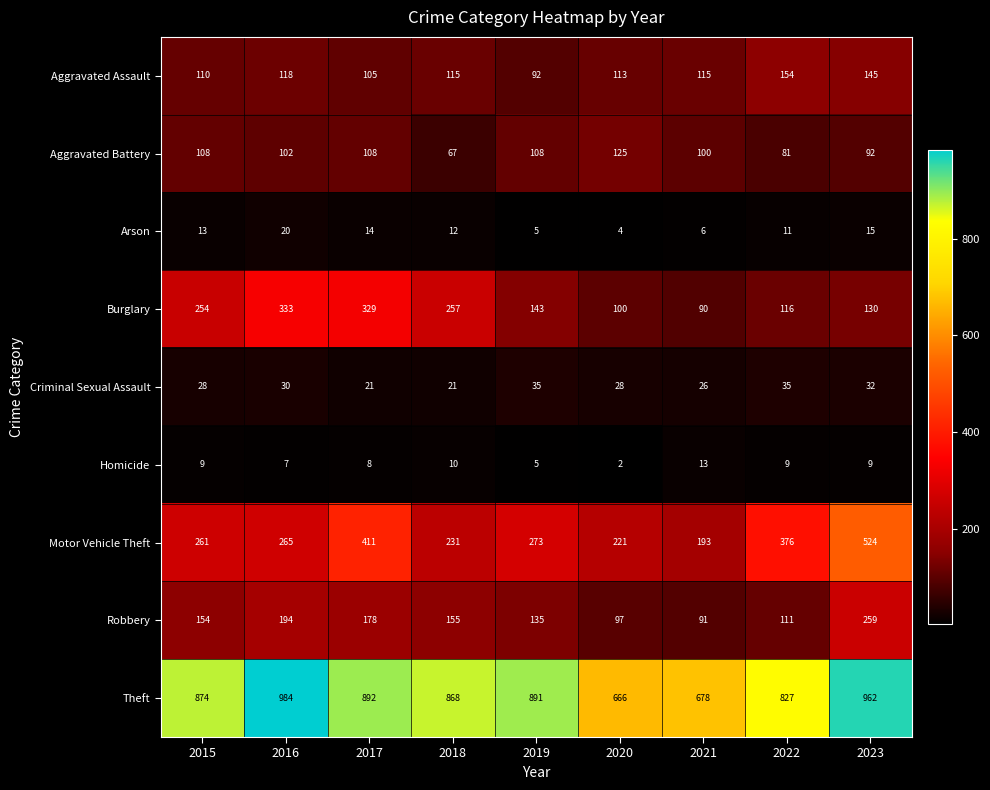

Where is Motor Vehicle Theft nearest to the value 358?

2022